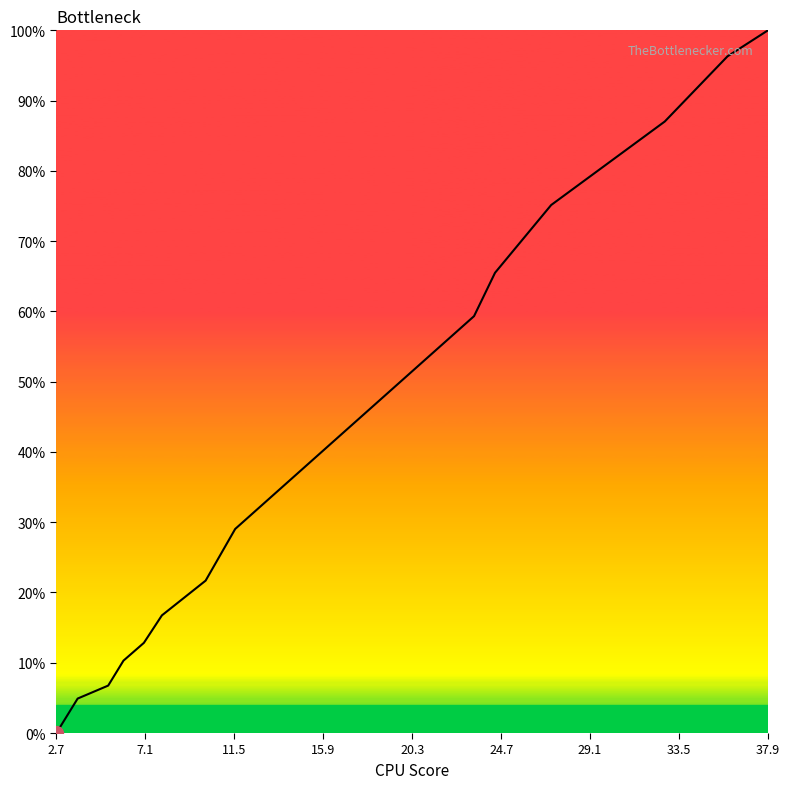

What is the average value?

0.4